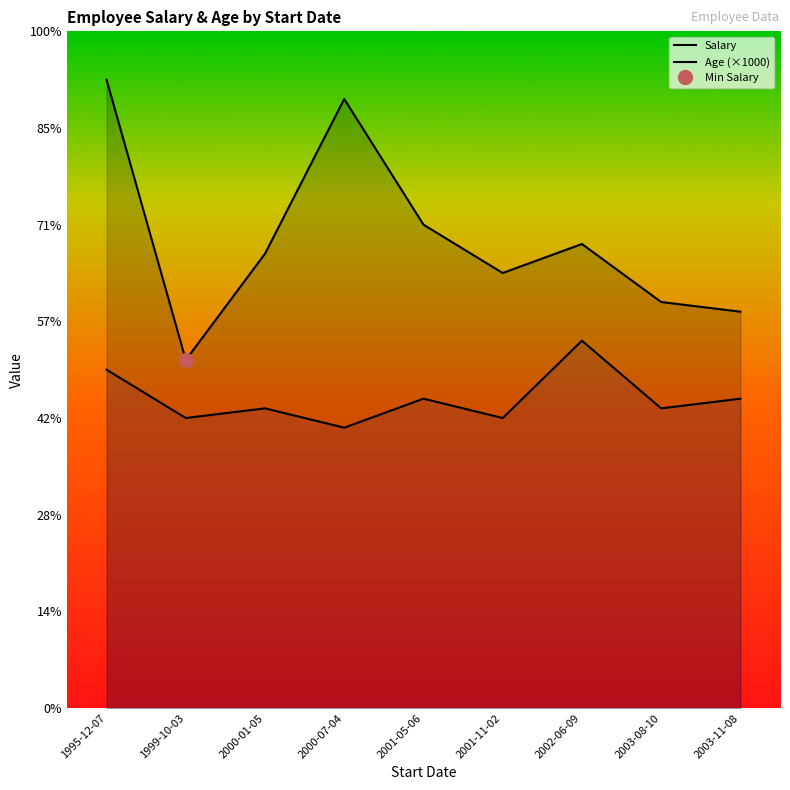

Is the value of Salary at 2001-05-06 greater than the value of Age at 1995-12-07?

Yes